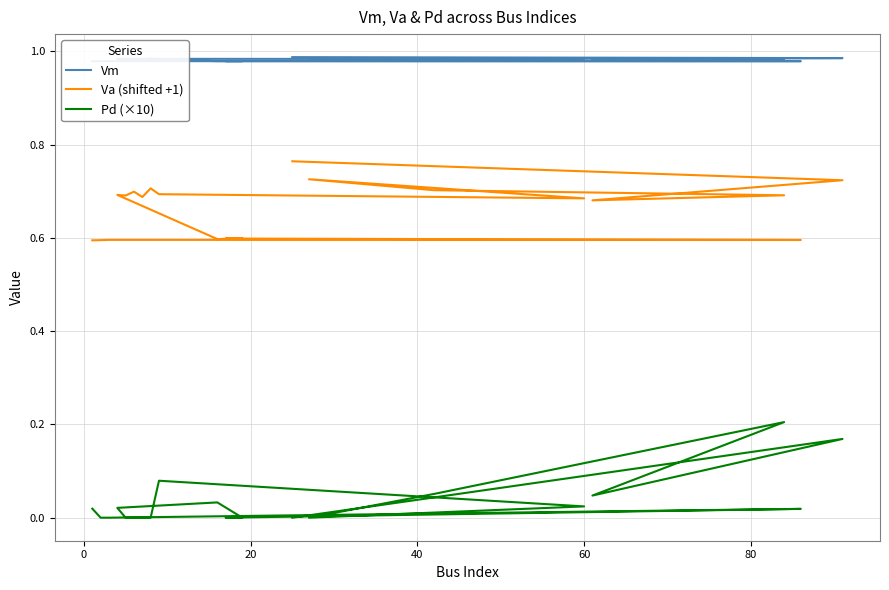

The Va (shifted +1) series shows 1.2 at 15. True or false?

False